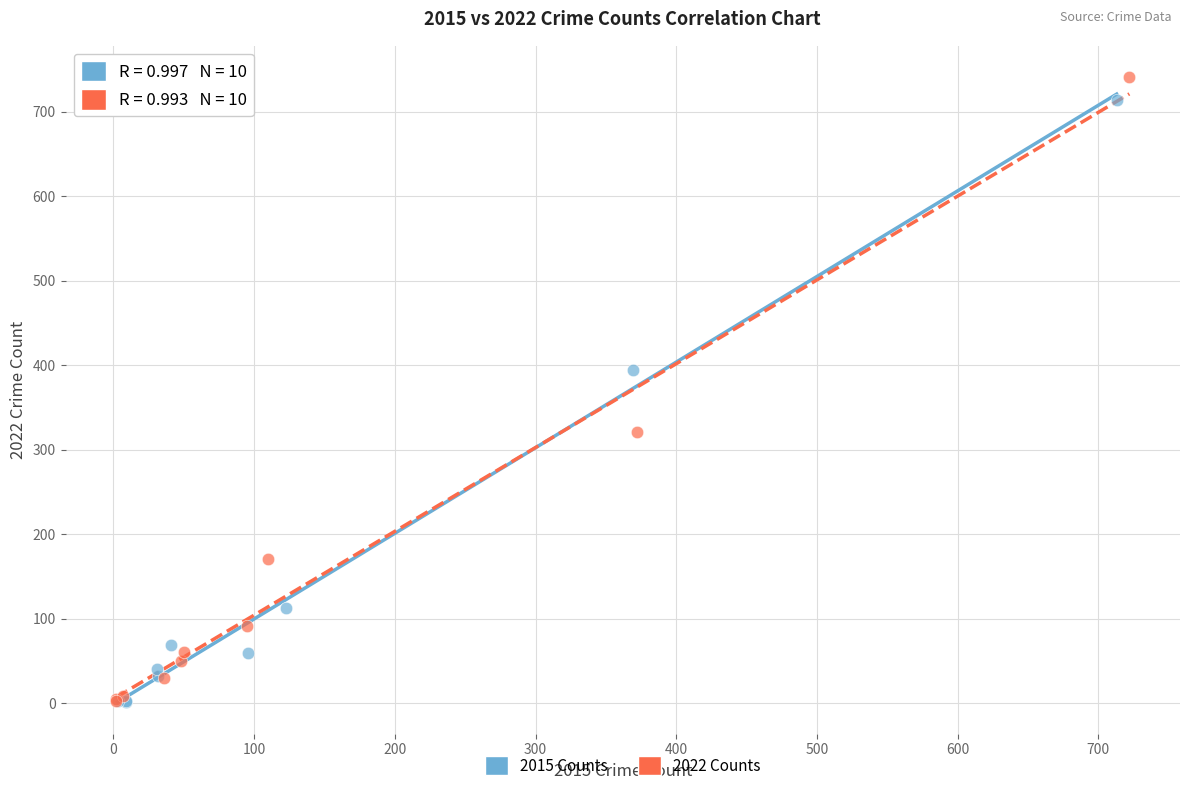

Which series has the widest spread of Y values?

2022 Counts